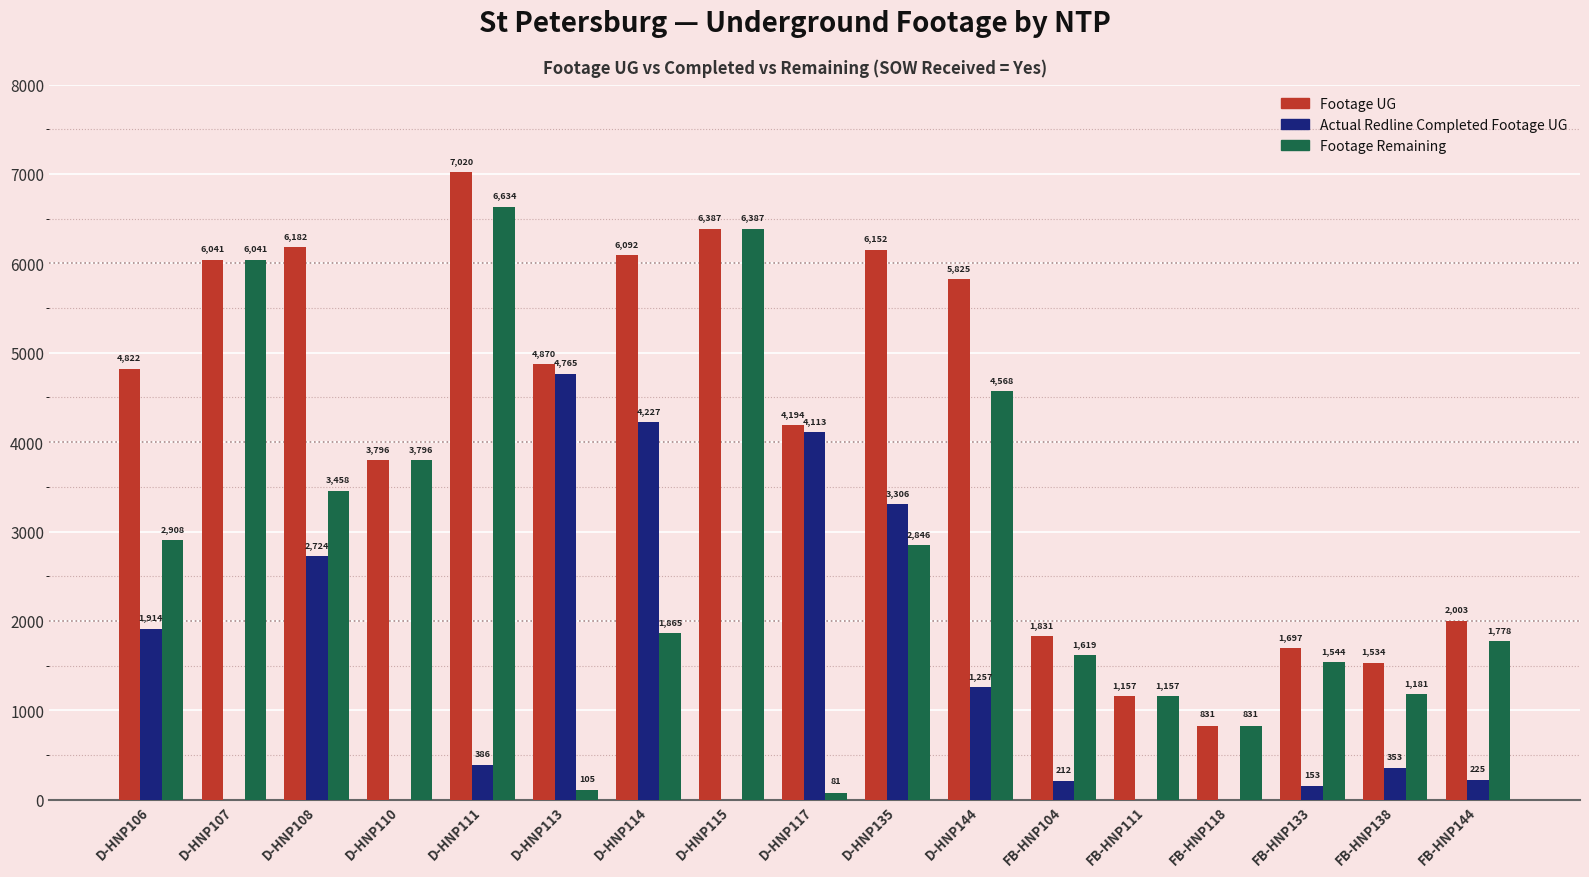

Between D-HNP144 and FB-HNP111, which series saw the biggest shift?

Footage UG